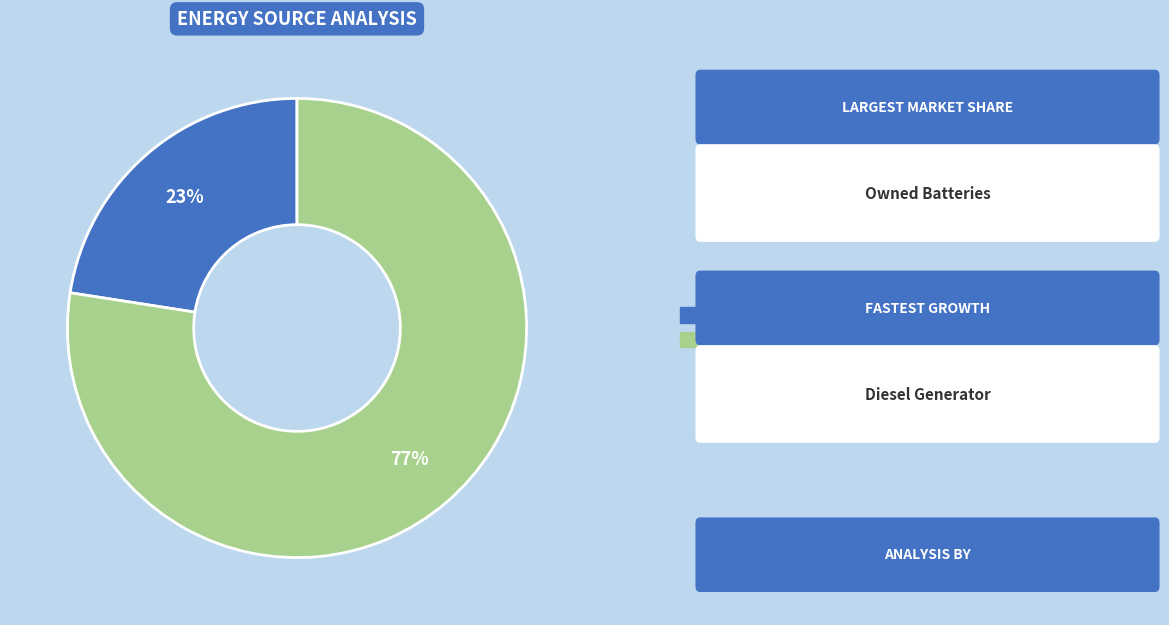

To the nearest percent, what is the average slice percentage?

50%